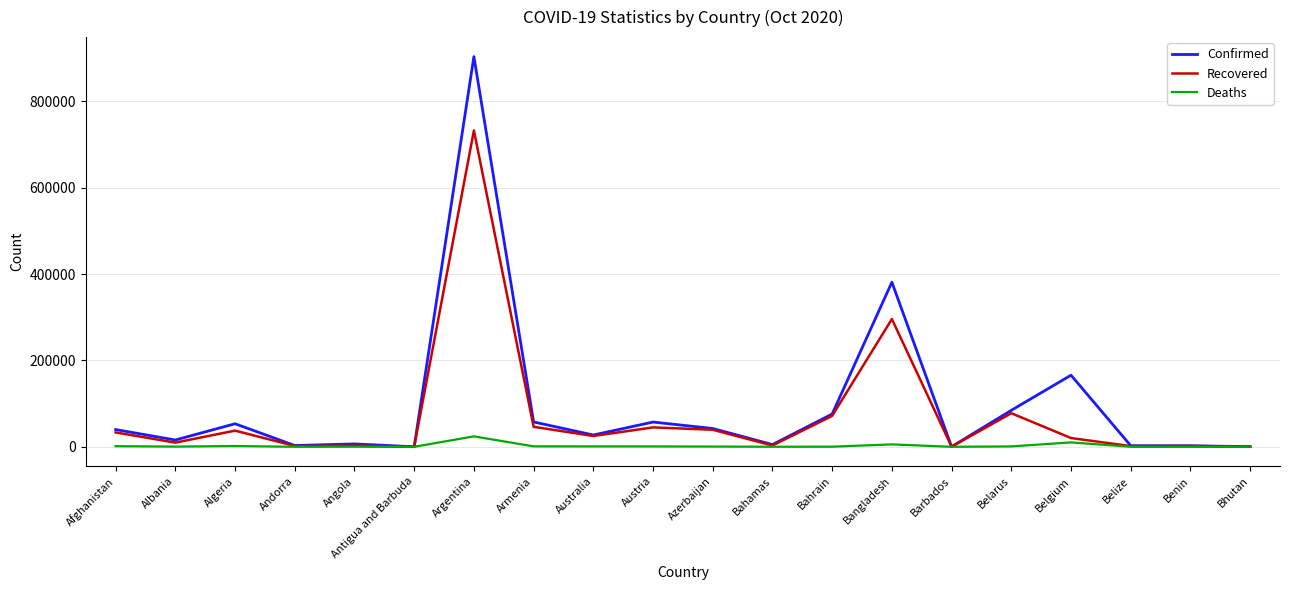

What is the highest value of the Confirmed series?

903730